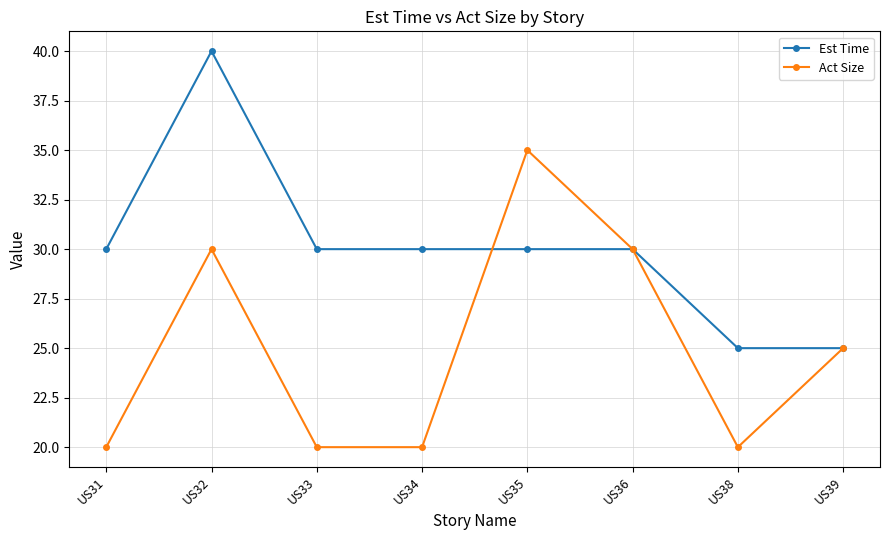

How many lines are shown in the chart?

2